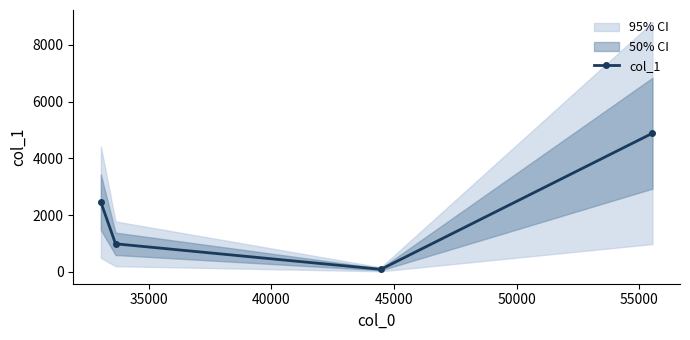

Reading left to right, what are all the values shown in this chart?

2452.2	985.5	85.9	4883.2